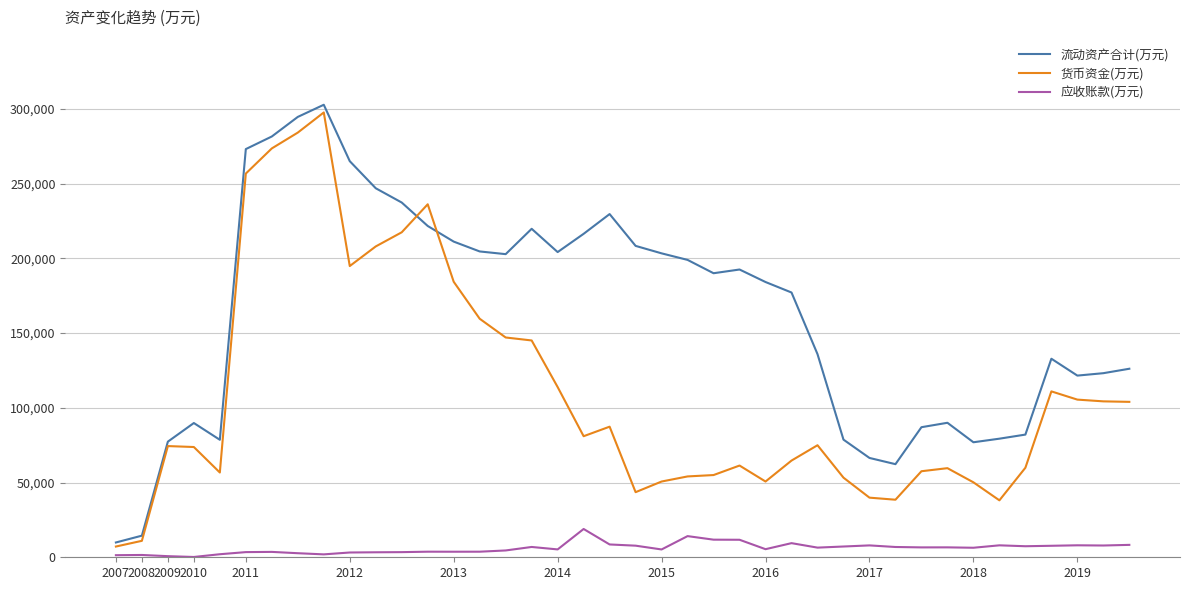

True or false: 流动资产合计(万元) and 应收账款(万元) cross at least once.

False